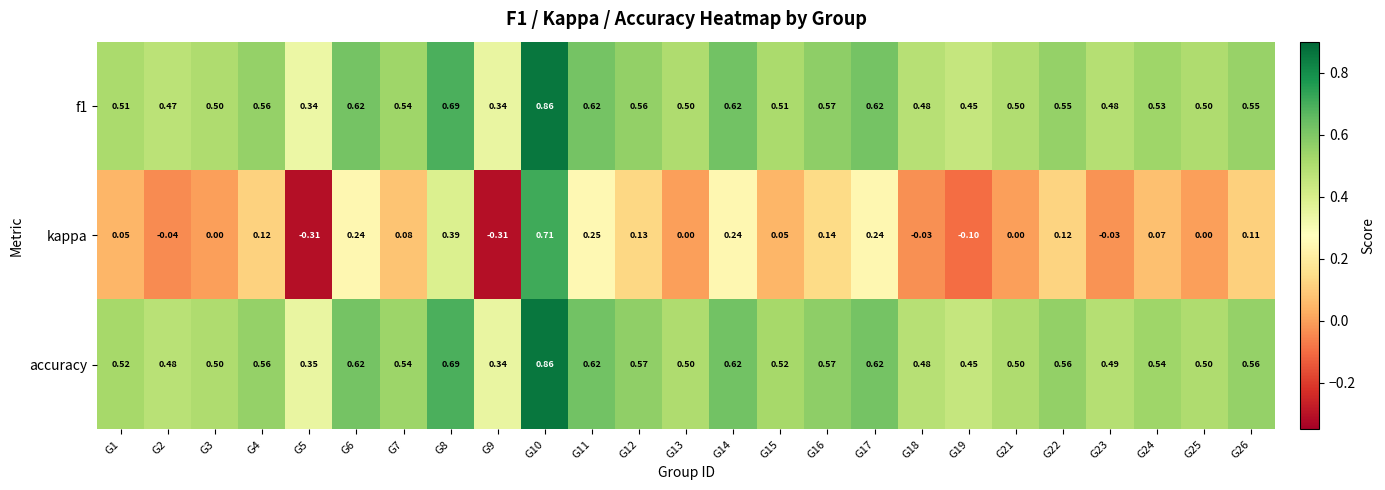

Is the value of kappa at G4 greater than the value of f1 at G6?

No